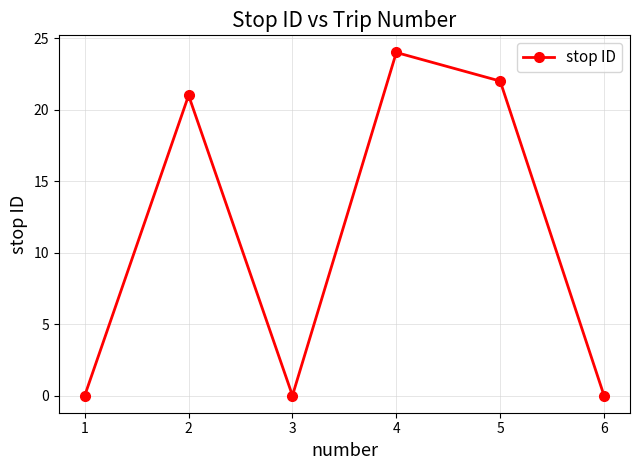

Does the chart have visible grid lines?

Yes